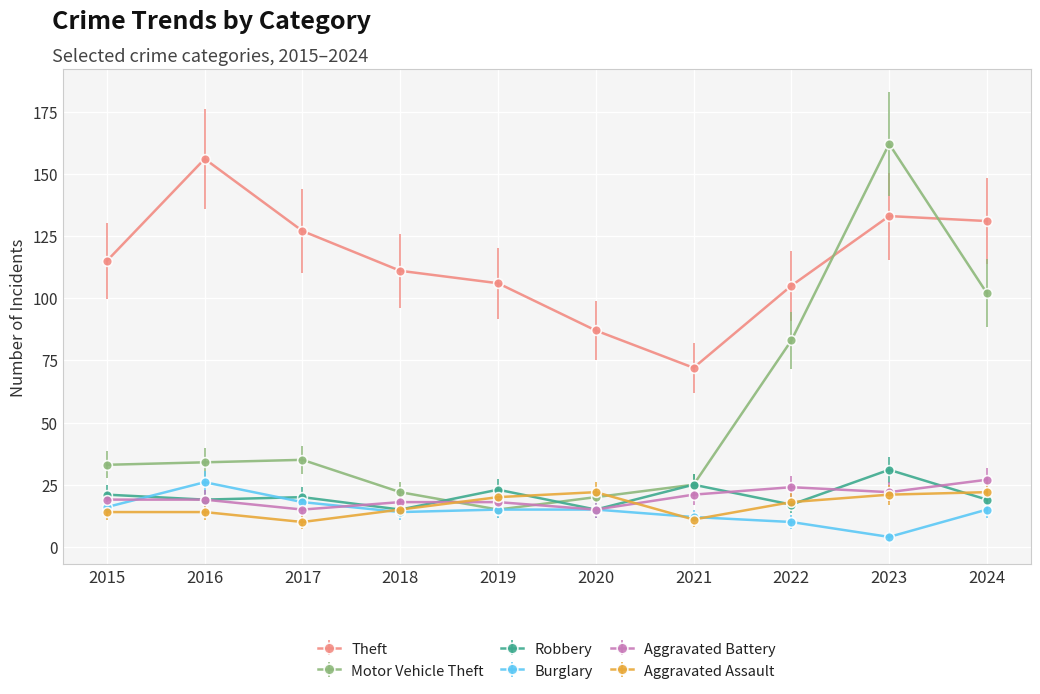

What are all the series names shown in the legend?

Theft, Motor Vehicle Theft, Robbery, Burglary, Aggravated Battery, Aggravated Assault